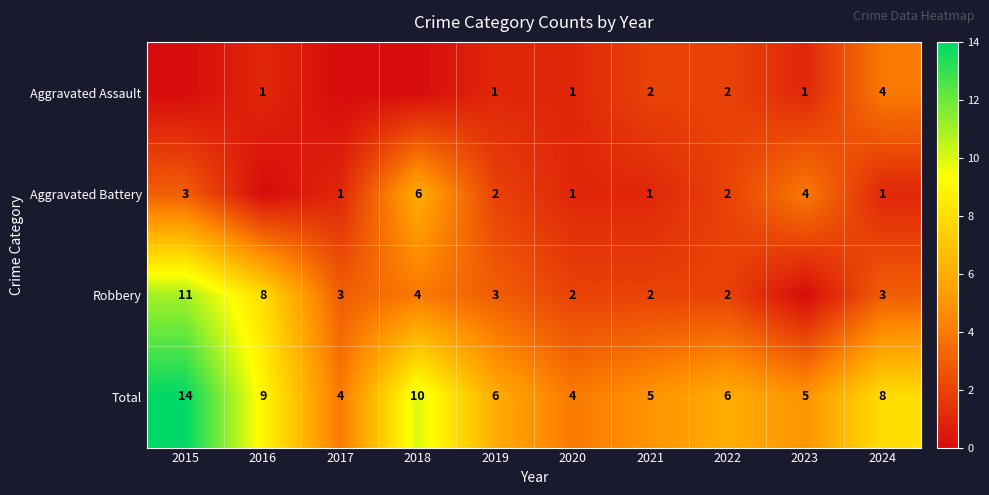

The value of Total at 2017 is 4. True or false?

True